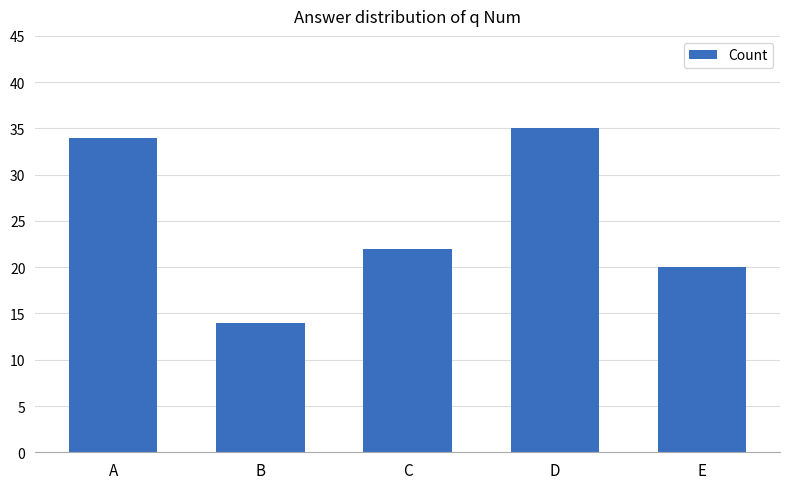

At which category does the chart reach its minimum across all series?

B